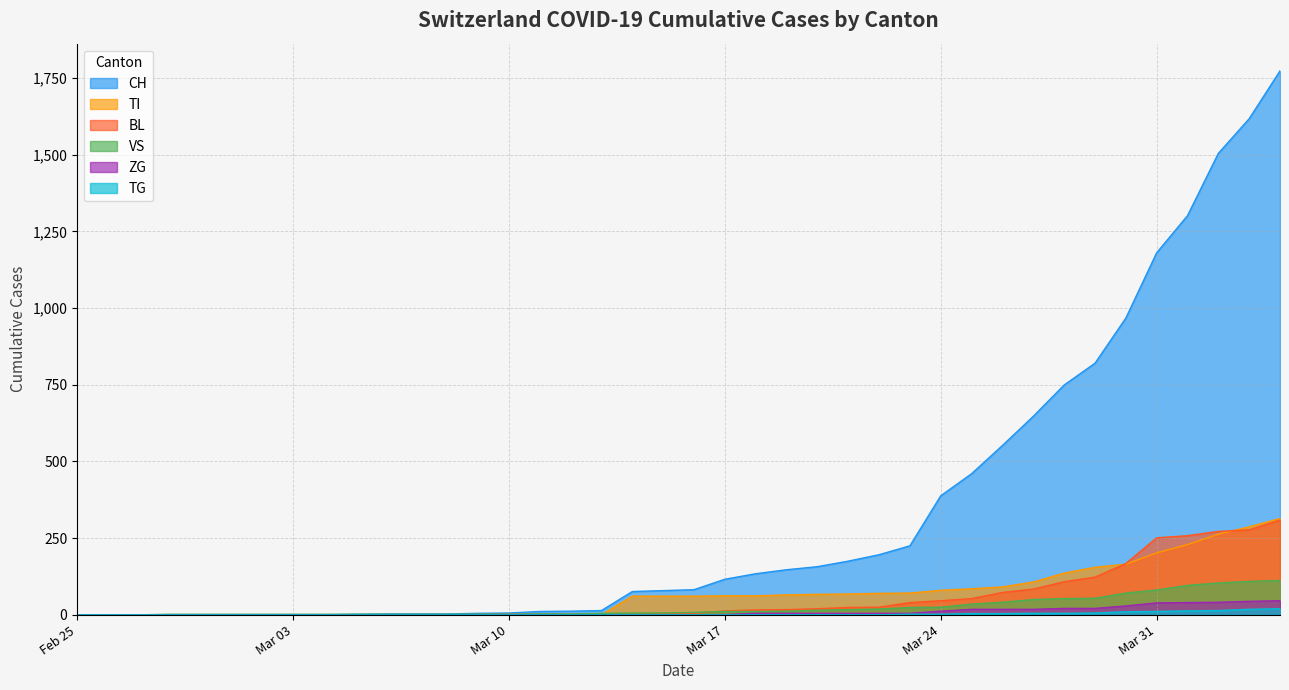

At which label does ZG reach its peak?

2020-04-04